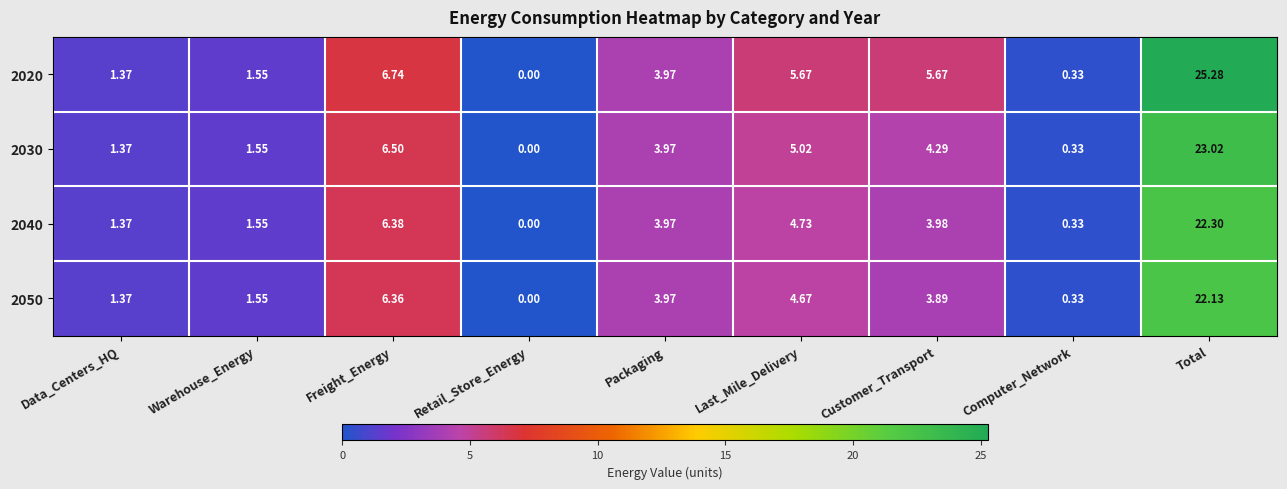

Is the value of 2040 at Last_Mile_Delivery greater than the value of 2020 at Customer_Transport?

No